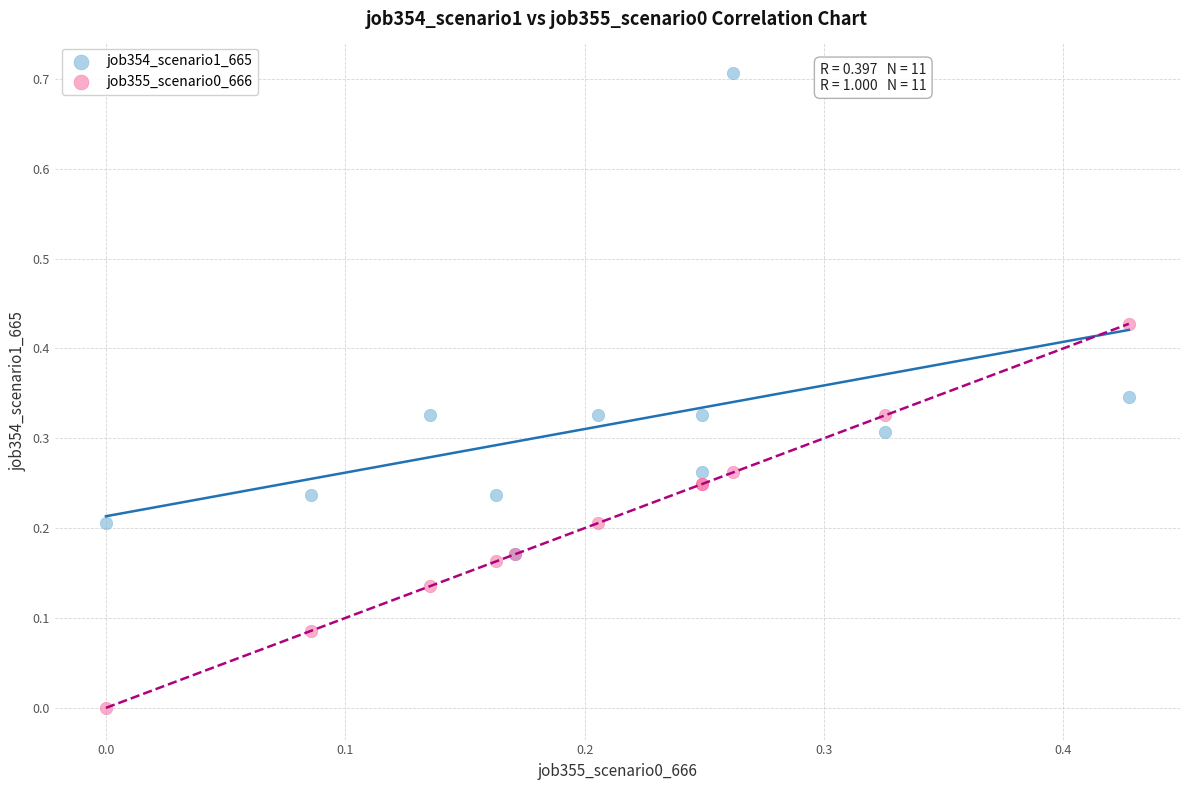

What are all the series names shown in the legend?

job354_scenario1_665, job355_scenario0_666